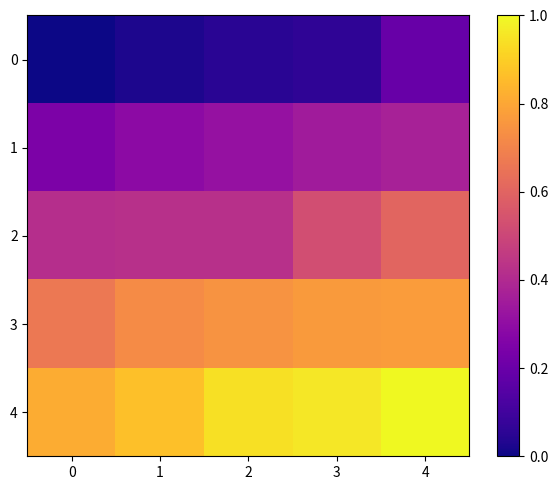

Which series changed the most between 2 and 4?

2